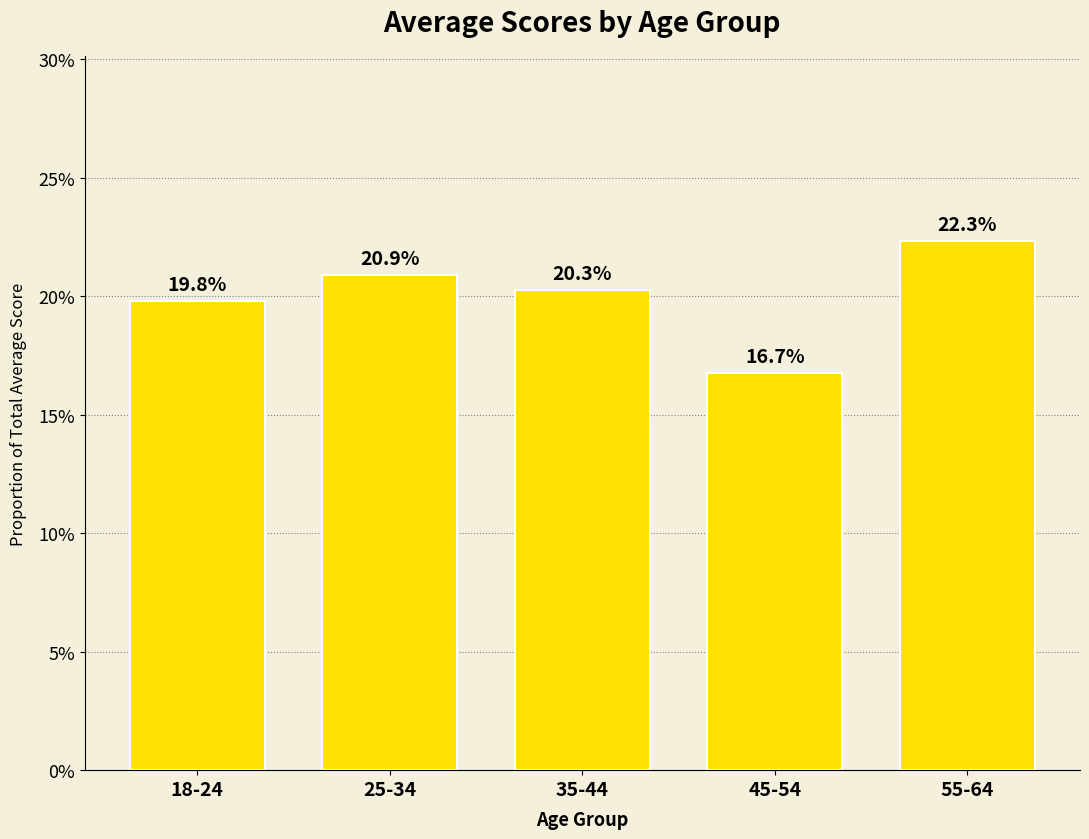

Are the bars horizontal?

No